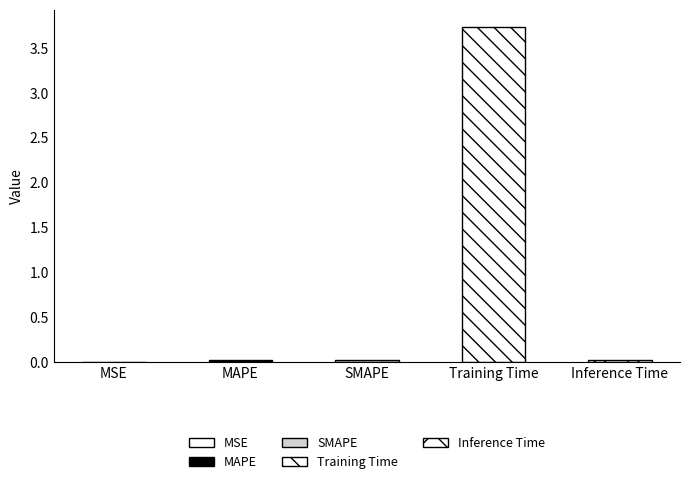

List the labels in order of value, largest first.

Training Time, SMAPE, MAPE, Inference Time, MSE